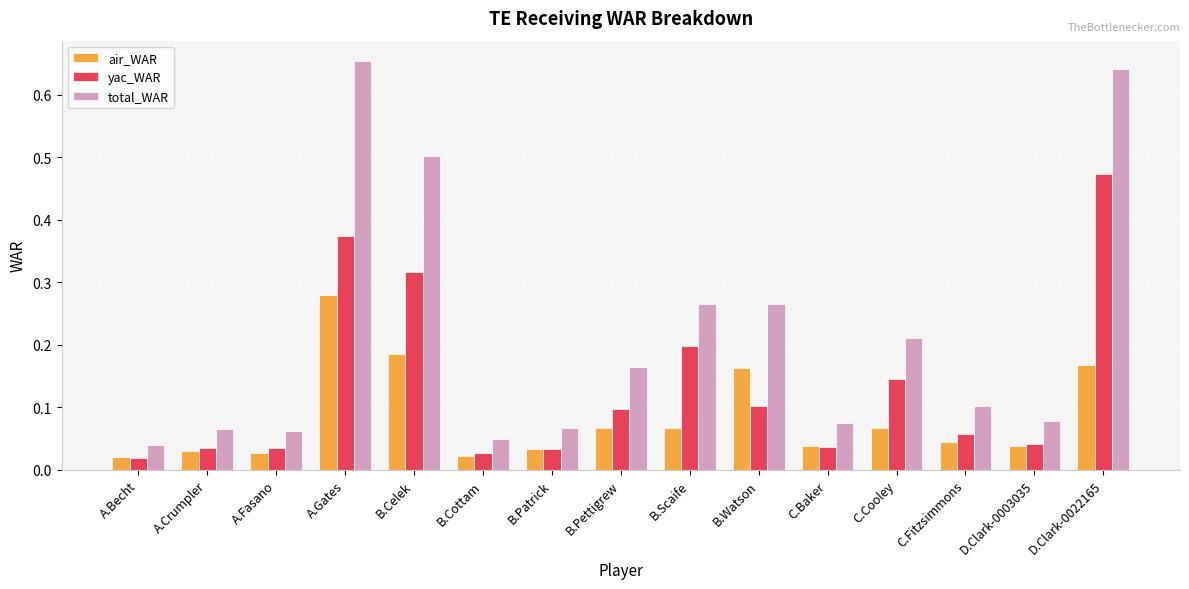

The total_WAR series shows 0.9 at B.Celek. True or false?

False